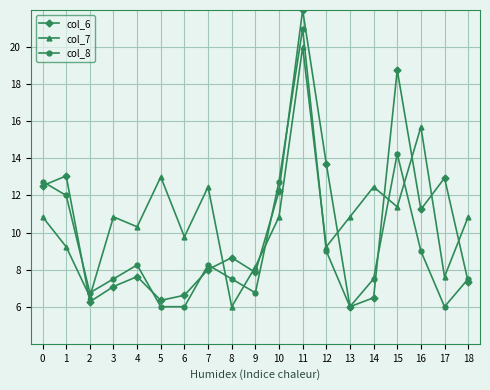

Which series has the largest range (max minus min)?

col_6